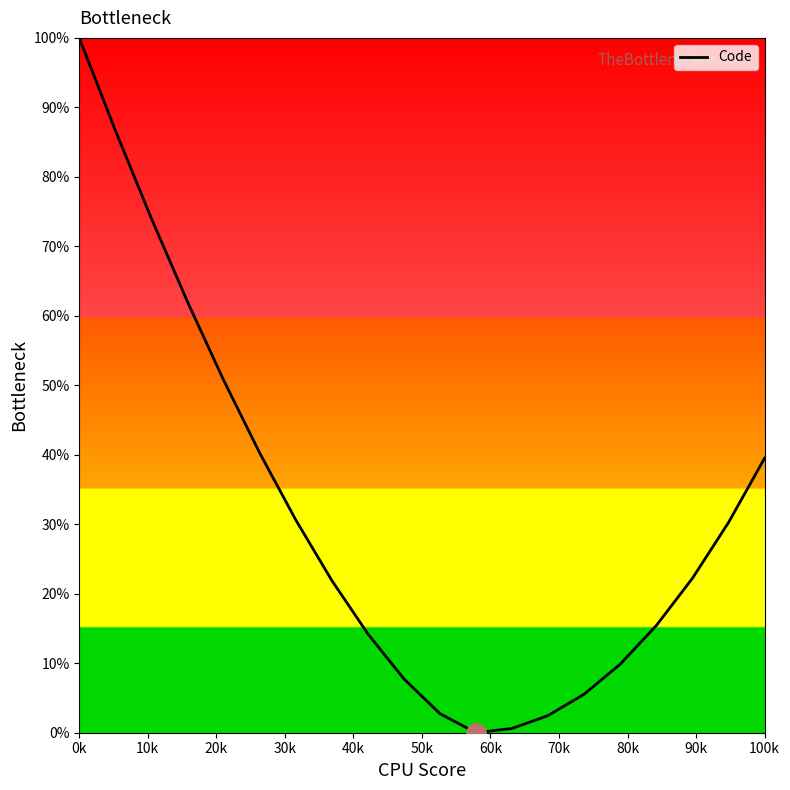

What is the greatest value displayed?

100.0